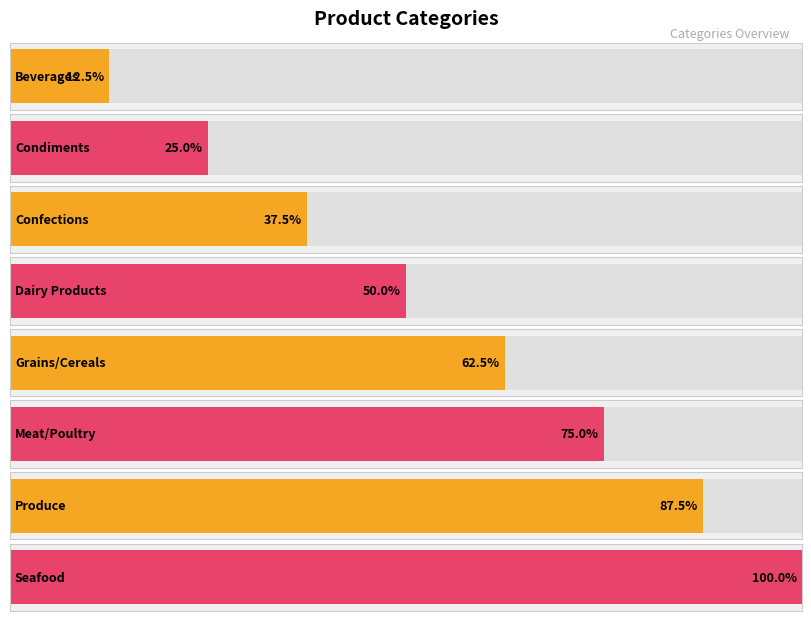

Reading left to right, extract all data points from this chart.

Beverages=1	Condiments=2	Confections=3	Dairy Products=4	Grains/Cereals=5	Meat/Poultry=6	Produce=7	Seafood=8